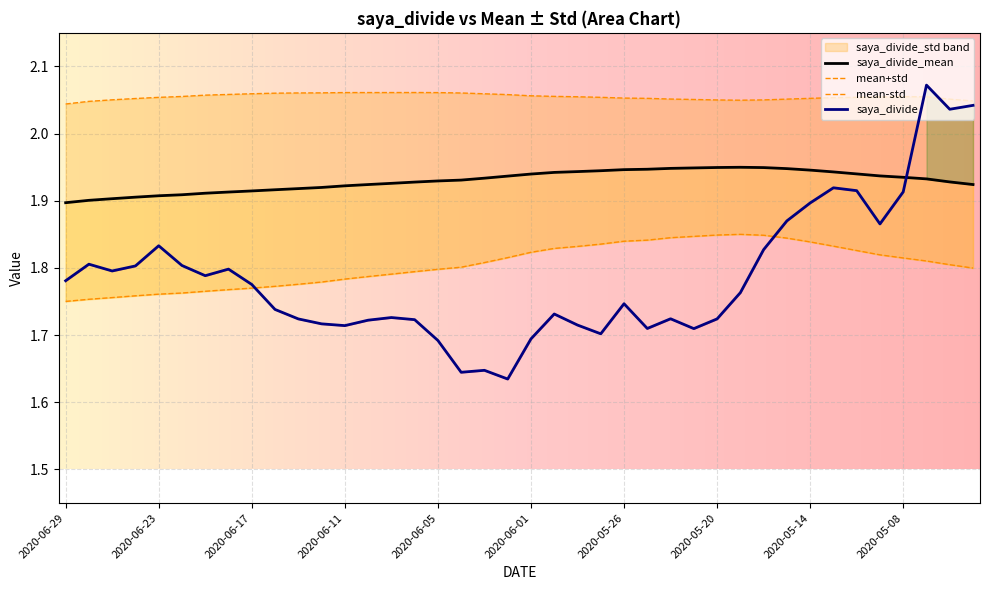

The saya_divide_mean series shows 3.1 at 2020-05-01. True or false?

False